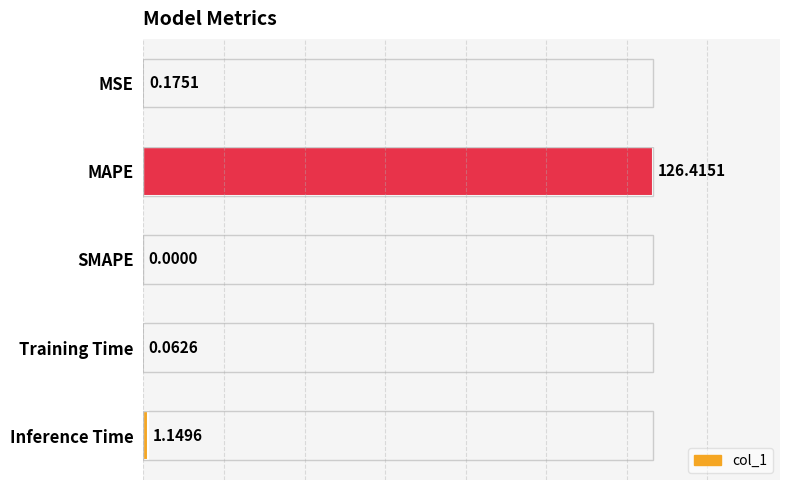

Which has a higher value, Inference Time or MAPE?

MAPE